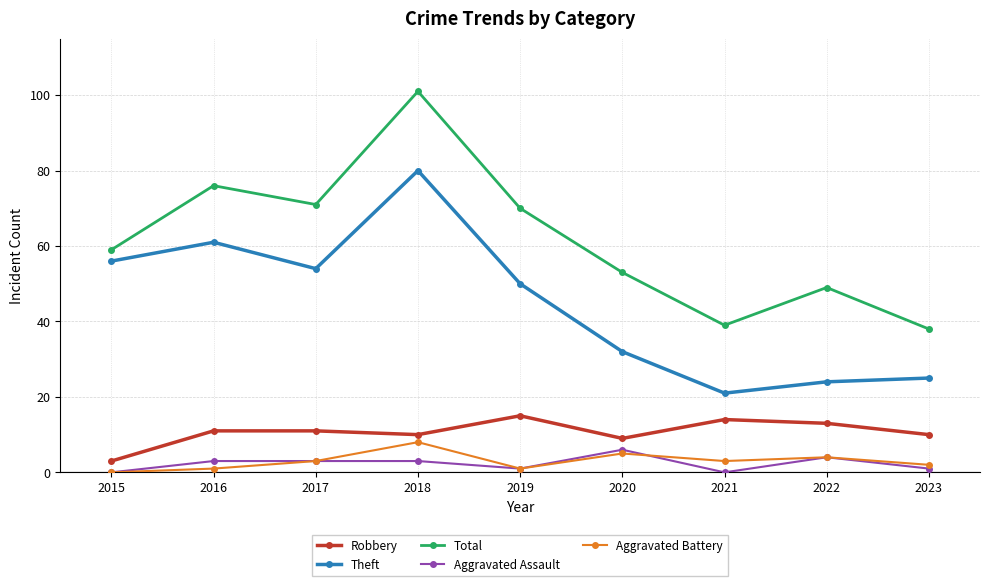

True or false: Total and Robbery cross at least once.

False